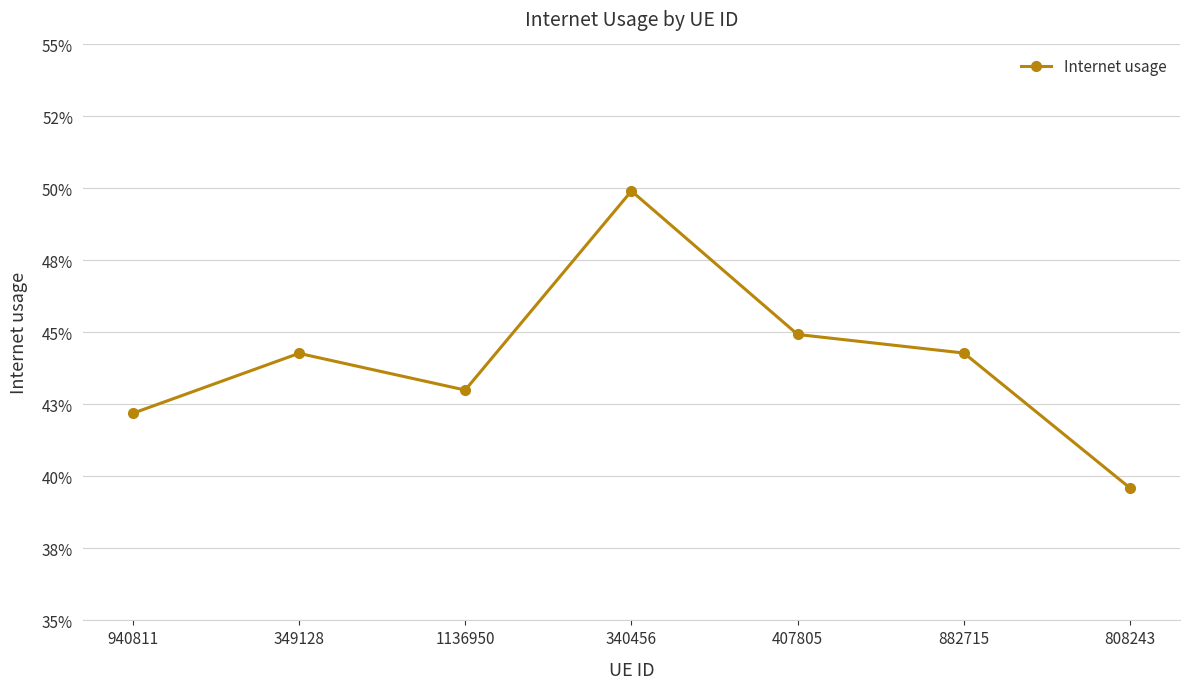

Does the chart display data point markers on the line(s)?

Yes